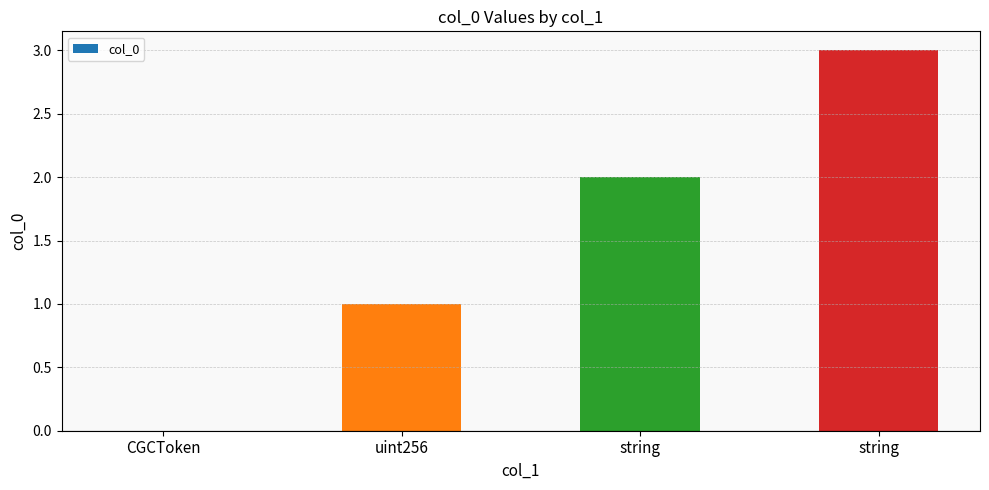

Reading left to right, what are all the values shown in this chart?

CGCToken=0	uint256=1	string=2	string=3